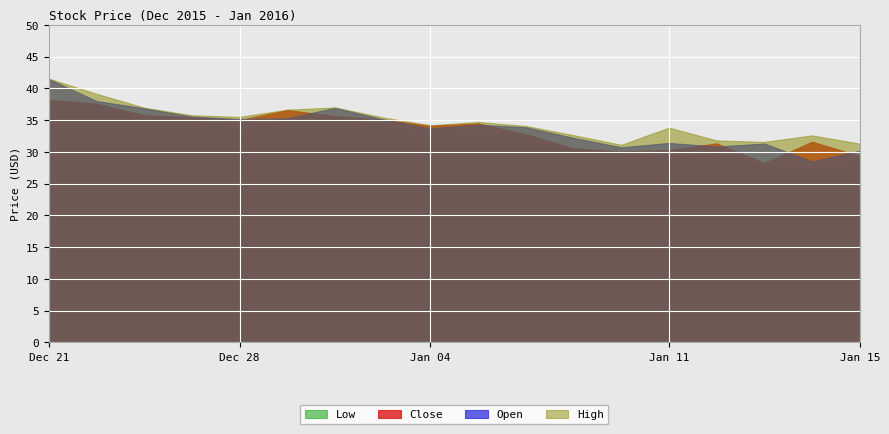

Reading left to right, list all the values displayed in this chart.

Close: 2015-12-21=38.2	2015-12-22=37.6	2015-12-23=35.8	2015-12-24=35.4	2015-12-28=35.0	2015-12-29=36.6	2015-12-30=35.6	2015-12-31=35.1	2016-01-04=34.1	2016-01-05=34.5	2016-01-06=32.8	2016-01-07=30.5	2016-01-08=30.0	2016-01-11=30.3	2016-01-12=31.3	2016-01-13=28.2	2016-01-14=31.6	2016-01-15=29.3
Open: 2015-12-21=41.5	2015-12-22=38.0	2015-12-23=36.8	2015-12-24=35.5	2015-12-28=35.2	2015-12-29=35.3	2015-12-30=36.9	2015-12-31=35.1	2016-01-04=33.7	2016-01-05=34.3	2016-01-06=33.9	2016-01-07=32.2	2016-01-08=30.7	2016-01-11=31.4	2016-01-12=30.8	2016-01-13=31.3	2016-01-14=28.5	2016-01-15=30.2
High: 2015-12-21=41.5	2015-12-22=39.1	2015-12-23=37.0	2015-12-24=35.8	2015-12-28=35.5	2015-12-29=36.6	2015-12-30=37.0	2015-12-31=35.4	2016-01-04=34.2	2016-01-05=34.7	2016-01-06=34.1	2016-01-07=32.6	2016-01-08=31.1	2016-01-11=33.8	2016-01-12=31.8	2016-01-13=31.6	2016-01-14=32.6	2016-01-15=31.3
Low: 2015-12-21=38.0	2015-12-22=37.5	2015-12-23=35.1	2015-12-24=35.0	2015-12-28=33.4	2015-12-29=34.9	2015-12-30=35.3	2015-12-31=34.0	2016-01-04=32.6	2016-01-05=33.2	2016-01-06=32.5	2016-01-07=30.2	2016-01-08=29.6	2016-01-11=29.2	2016-01-12=29.6	2016-01-13=28.0	2016-01-14=27.3	2016-01-15=28.0